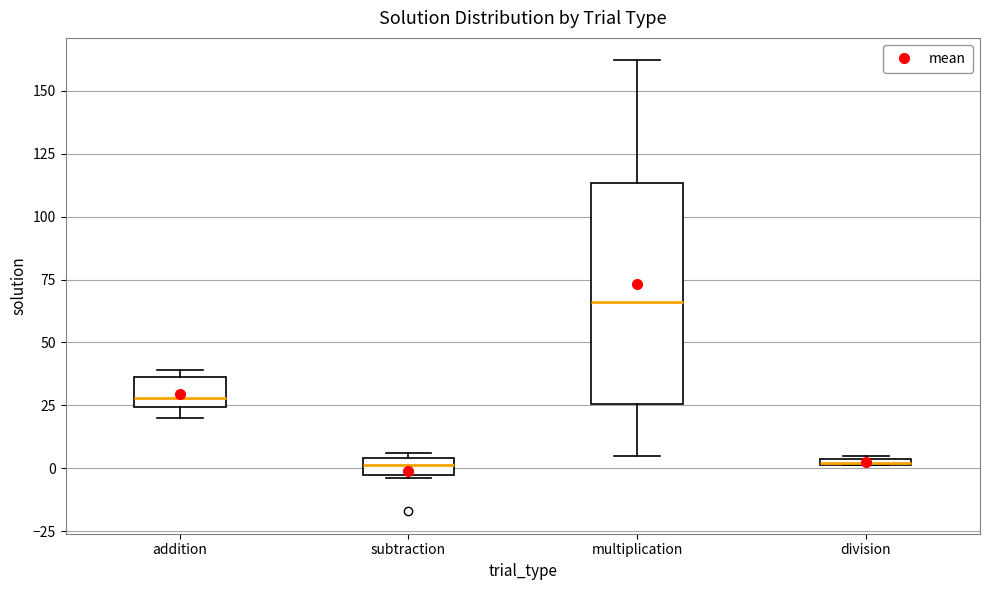

Where is the upper edge of the box for division on the y-axis? The values are not printed on the chart, so give them approximately, as read against the axis.

5